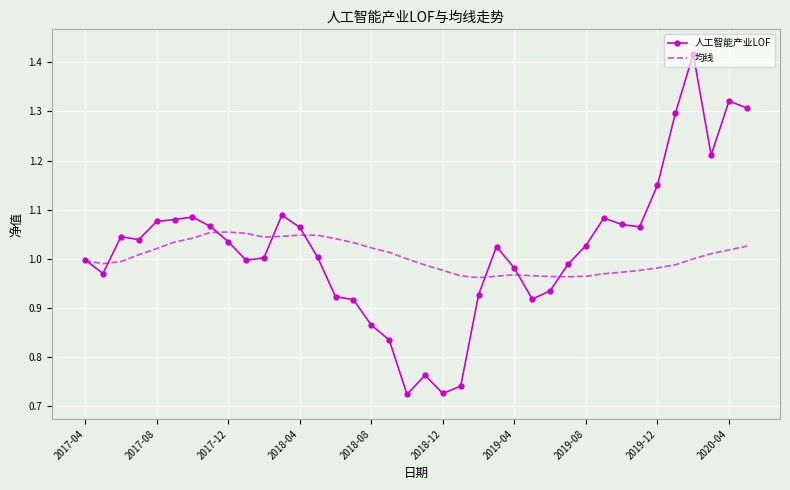

True or false: 人工智能产业LOF and 均线 cross at least once.

True